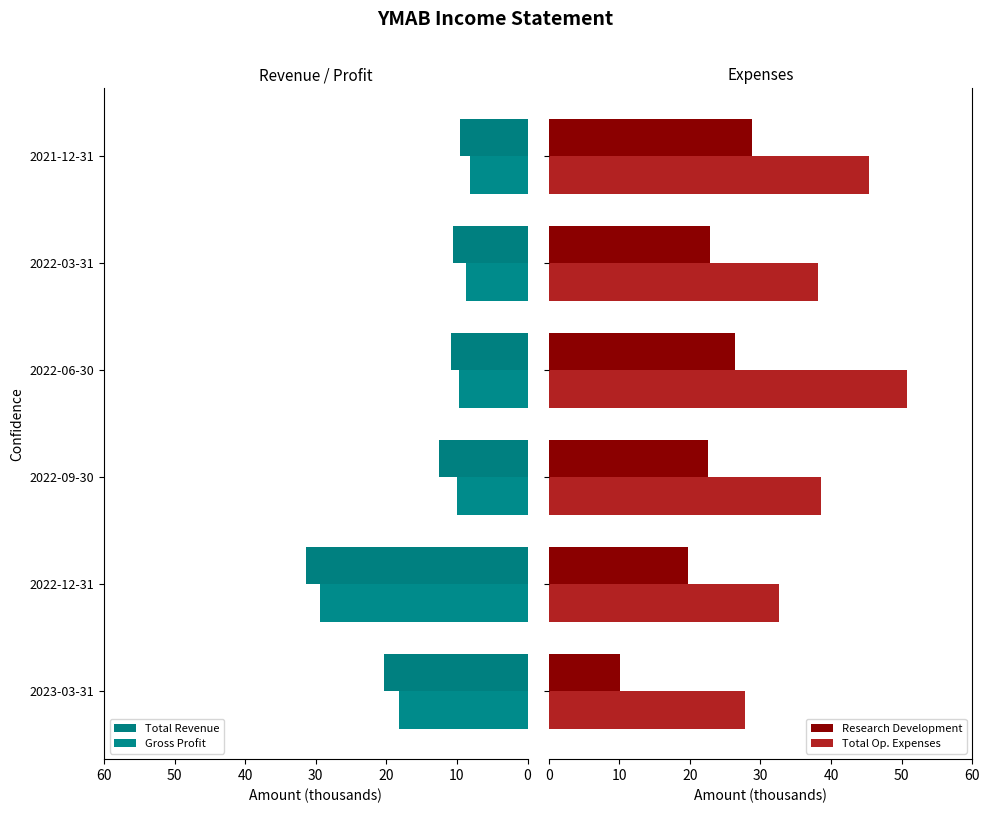

List the series in order of their peak value, lowest first.

Research Development, Gross Profit, Total Revenue, Total Op. Expenses